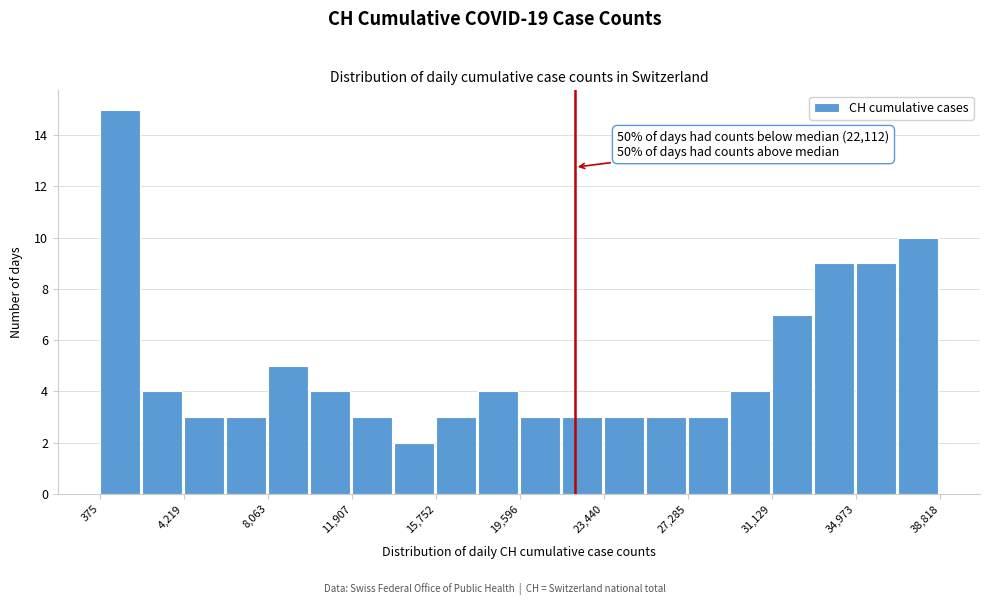

Read against the x-axis, roughly where is the centre of the tallest bar?

1500